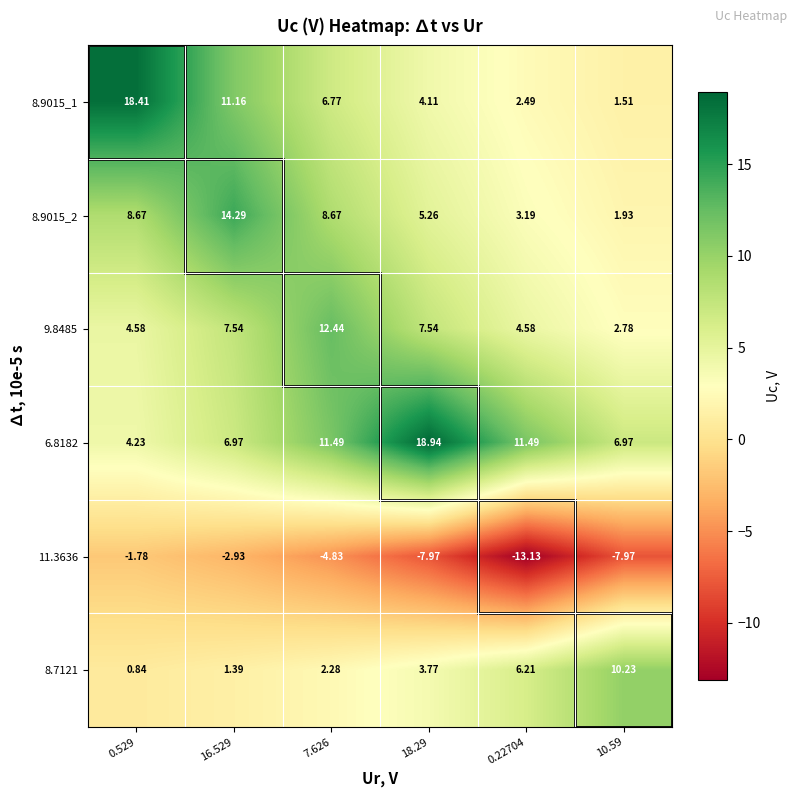

Rank the series at 10.59 from lowest to highest value.

11.3636, 8.9015_1, 8.9015_2, 9.8485, 6.8182, 8.7121